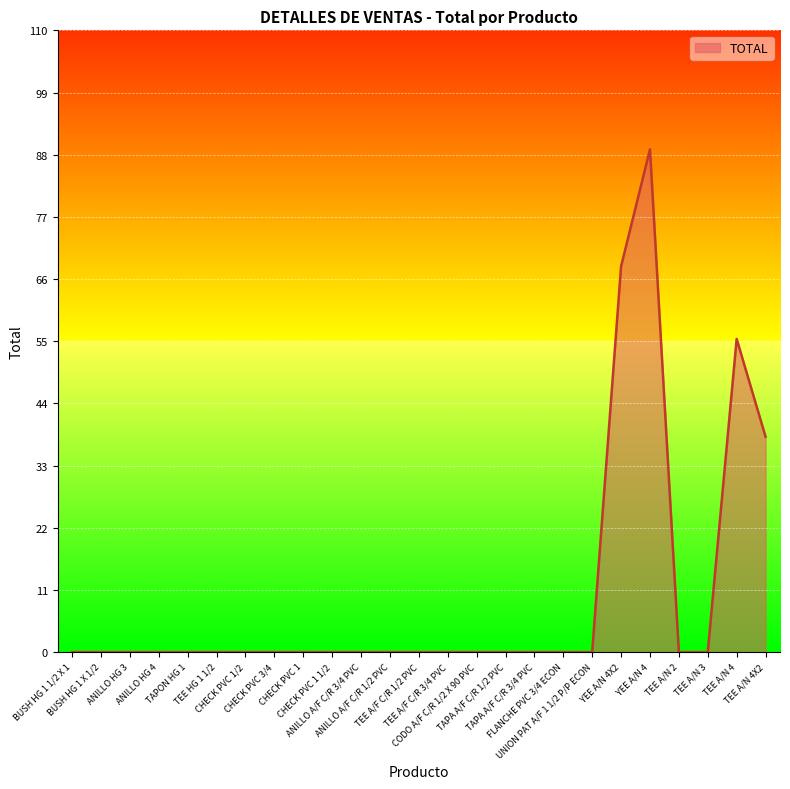

What is the difference between the maximum and minimum values?

89.0